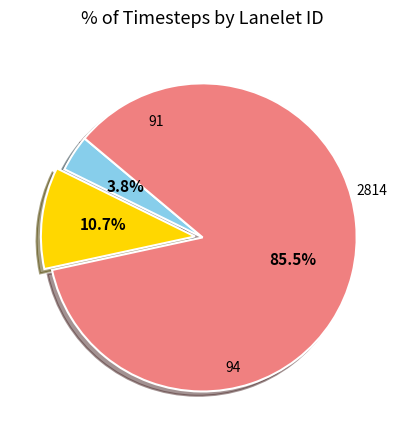

Is there a majority slice in this chart?

Yes